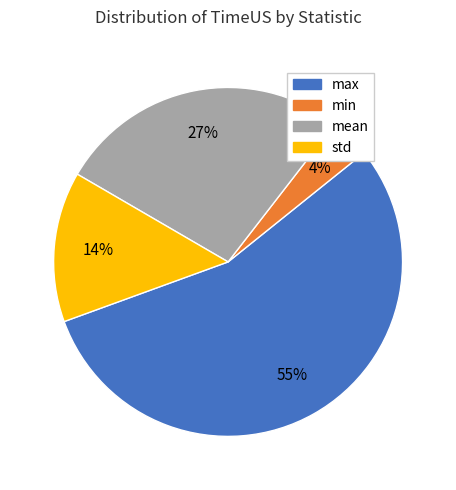

Rank the categories by value from lowest to highest.

min, std, mean, max